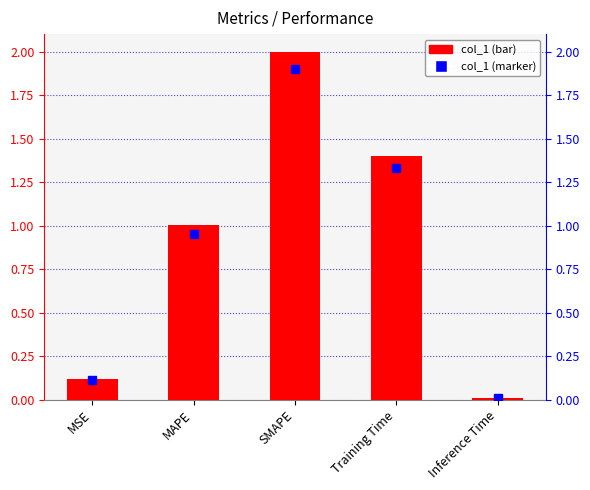

True or false: the data shows 0.3 at Training Time.

False